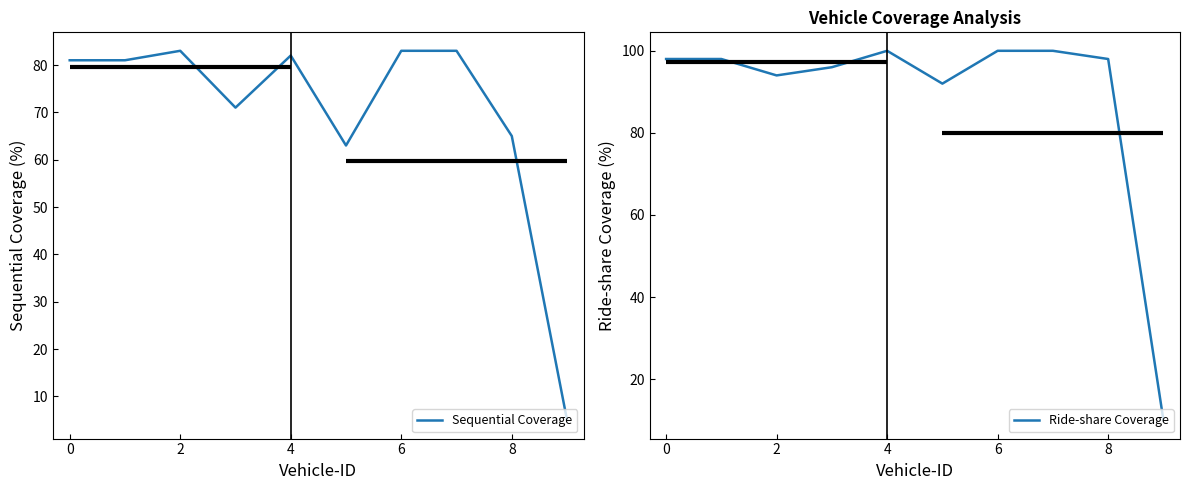

The value of Sequential Coverage at 0 is 47. True or false?

False